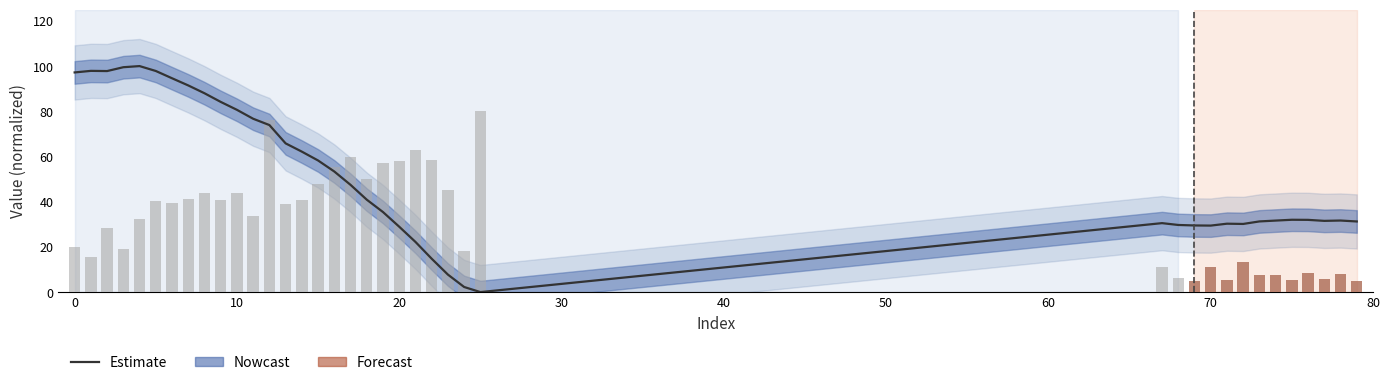

What is the difference between the maximum and minimum values?

100.0